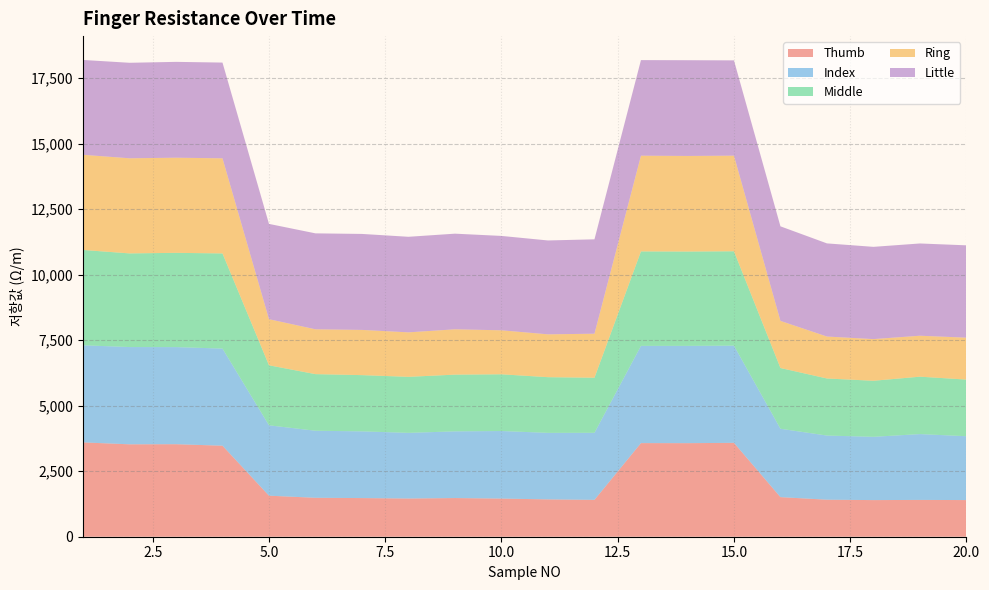

Reading right to left, transcribe all the data shown in this chart.

Thumb: 1399	1405	1398	1413	1511	3583	3571	3573	1407	1425	1456	1476	1458	1475	1486	1566	3474	3531	3527	3600
Index: 2437	2512	2415	2448	2610	3709	3713	3711	2559	2539	2578	2545	2506	2546	2559	2686	3706	3706	3712	3707
Middle: 2161	2191	2139	2178	2318	3602	3600	3605	2102	2125	2165	2165	2138	2146	2160	2291	3632	3597	3574	3637
Ring: 1600	1563	1590	1601	1798	3649	3648	3653	1680	1635	1679	1730	1698	1726	1711	1759	3630	3631	3630	3632
Little: 3524	3521	3521	3555	3609	3637	3654	3648	3602	3583	3602	3650	3647	3663	3662	3637	3654	3658	3645	3620